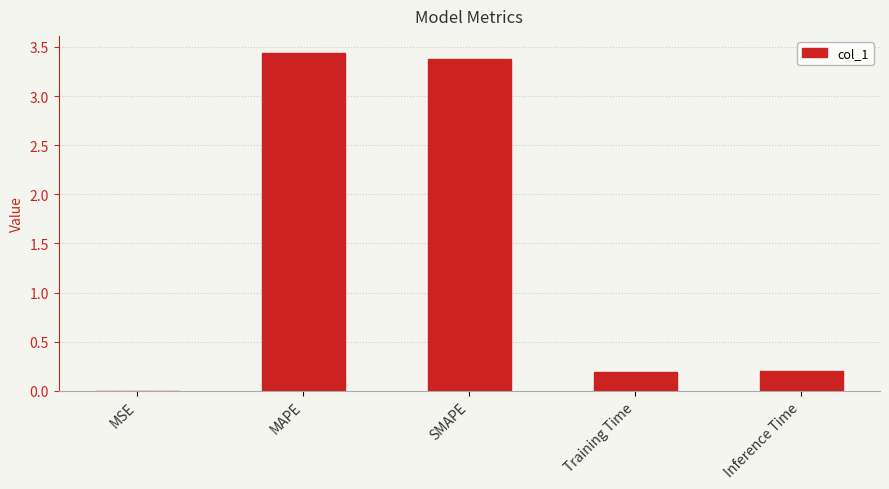

Between Inference Time and MAPE, which is larger?

MAPE